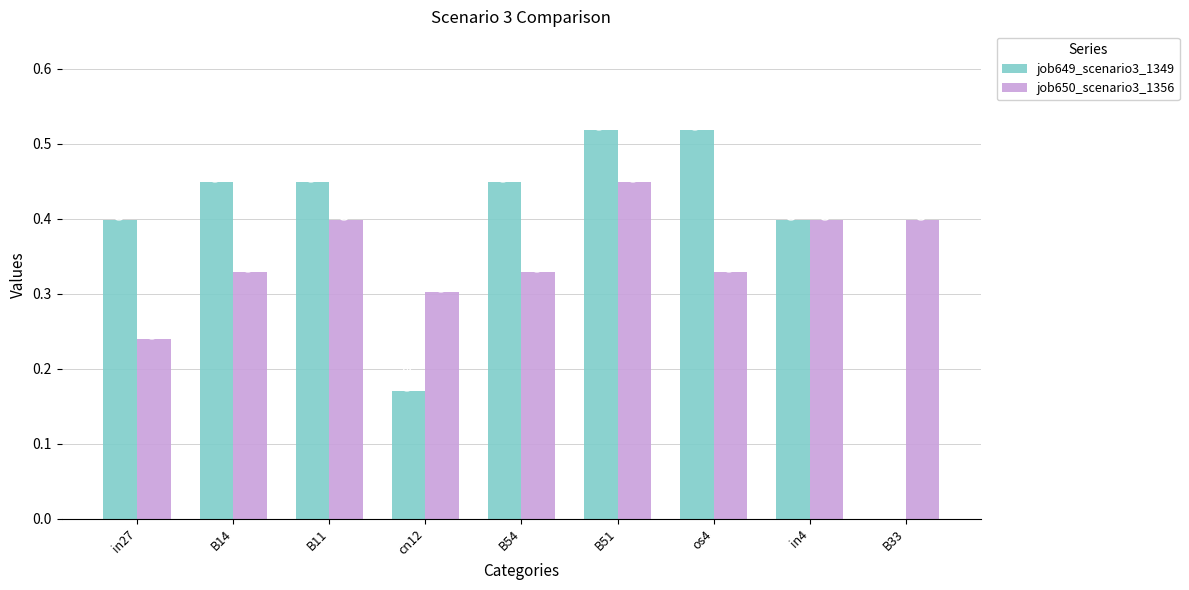

Which series has the largest range (max minus min)?

job649_scenario3_1349